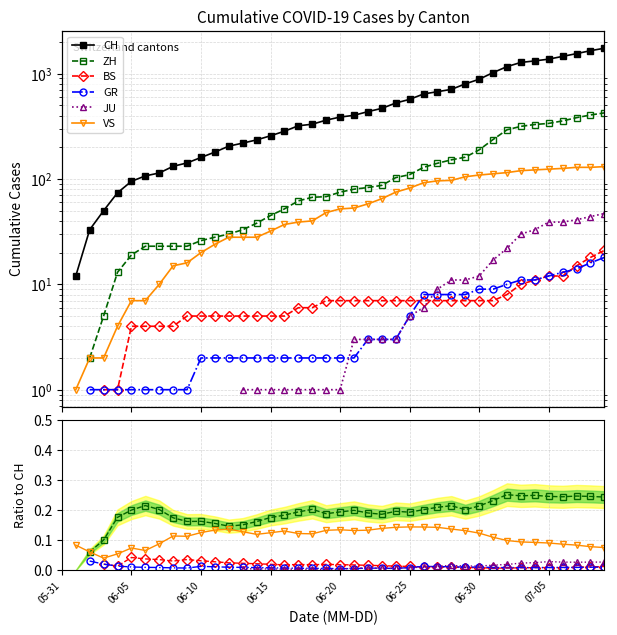

How many lines are shown in the chart?

6